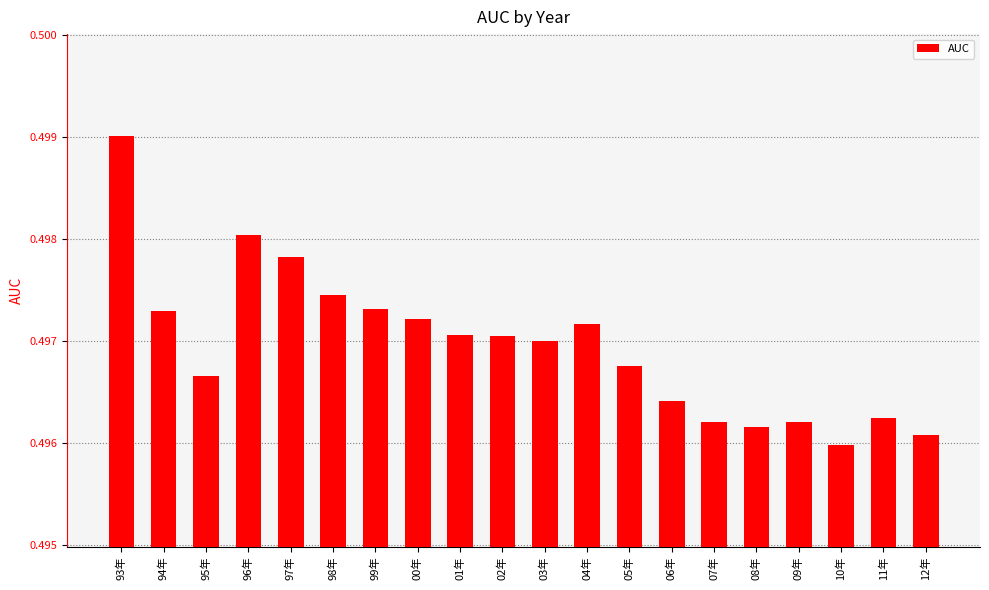

How many values are between 0 and 1?

20